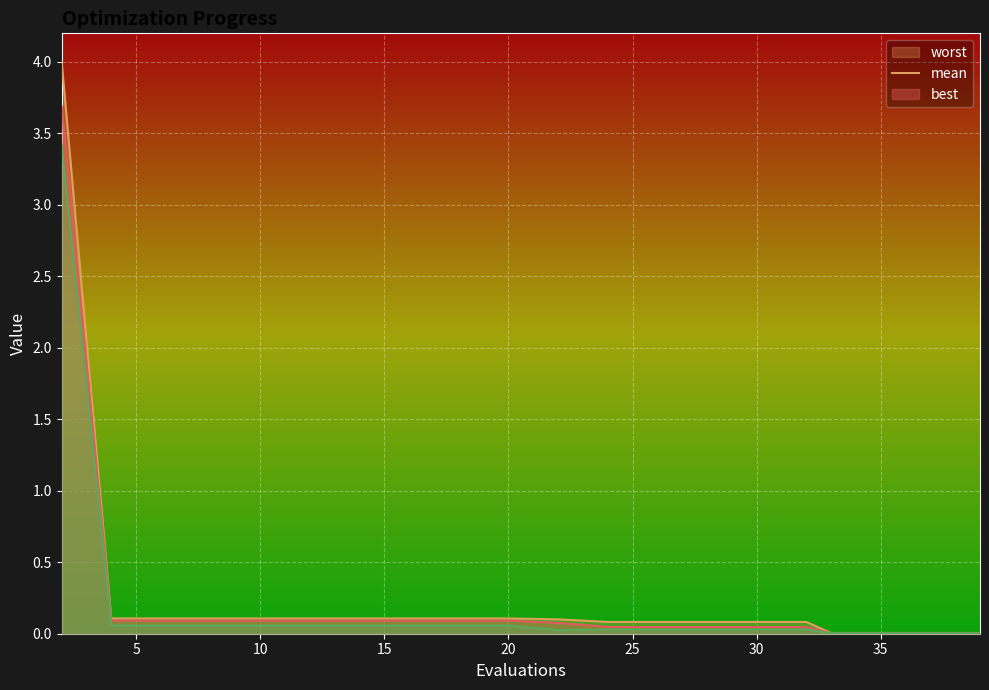

Rank the categories by worst value from lowest to highest.

33, 35, 37, 39, 24, 26, 28, 30, 32, 22, 4, 6, 8, 10, 12, 14, 16, 18, 20, 2